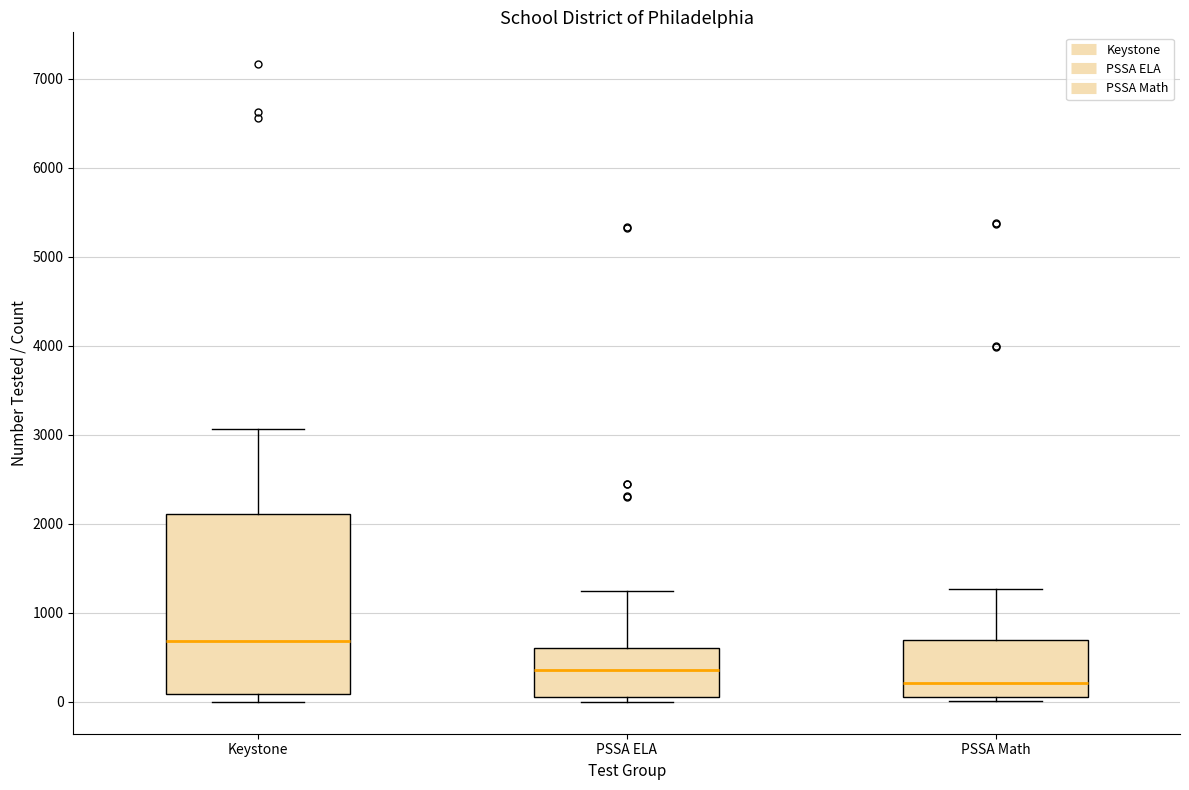

Which box's median line is the highest?

Keystone